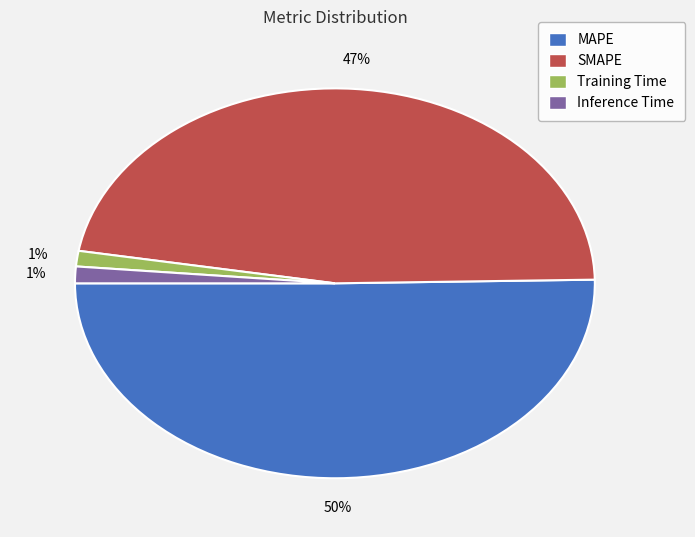

Do Inference Time and SMAPE together represent more than half of the pie?

No